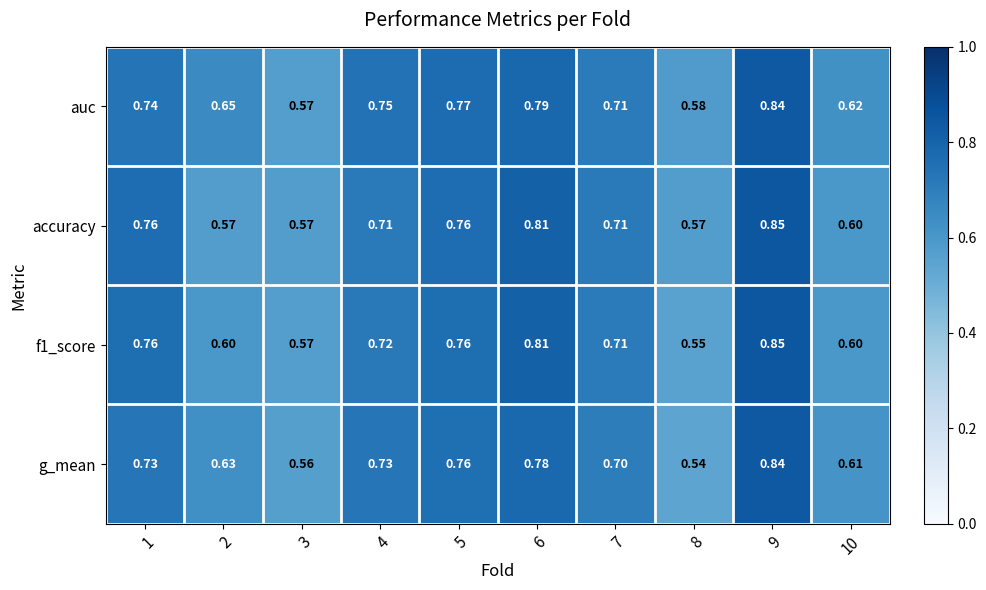

Is the value of g_mean at 3 greater than the value of f1_score at 2?

No